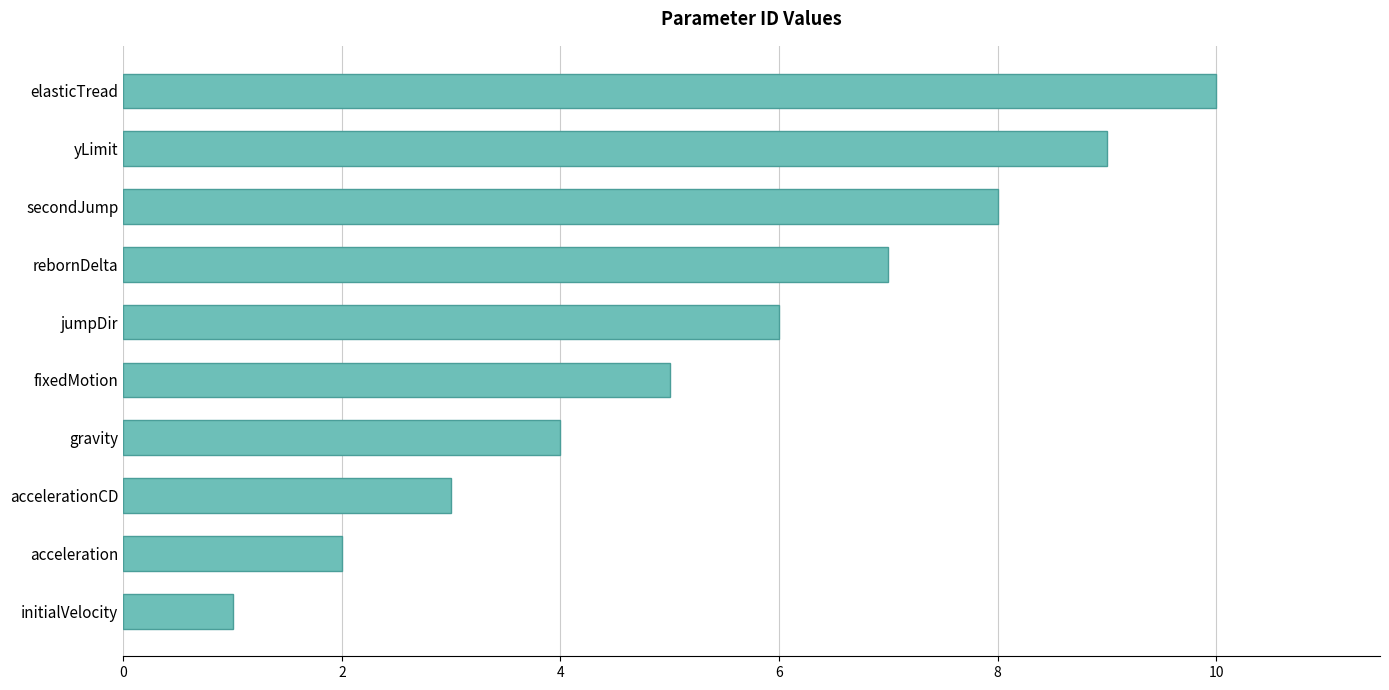

What value does the data have at gravity?

4